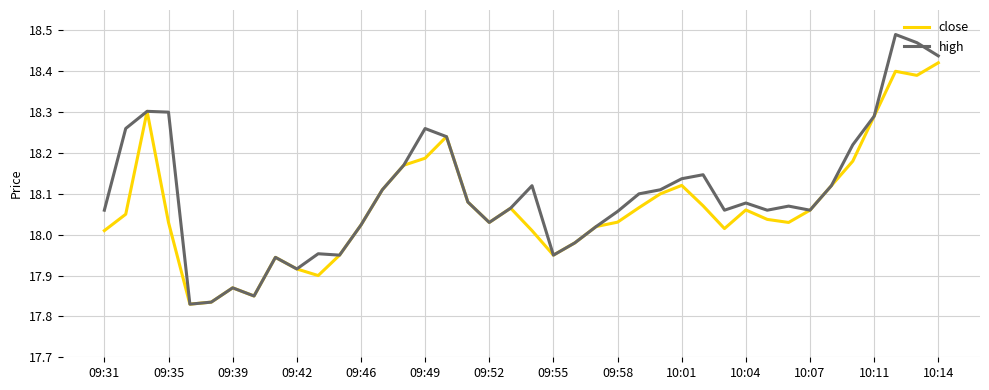

List the series in order of their peak value, highest first.

high, close